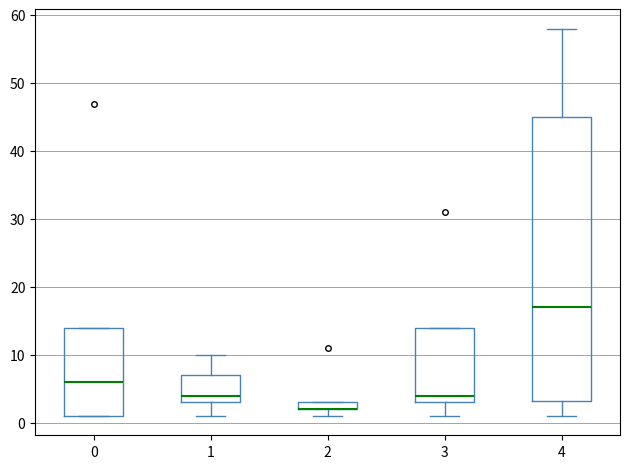

Which box is the tallest, from its lower edge to its upper edge?

4